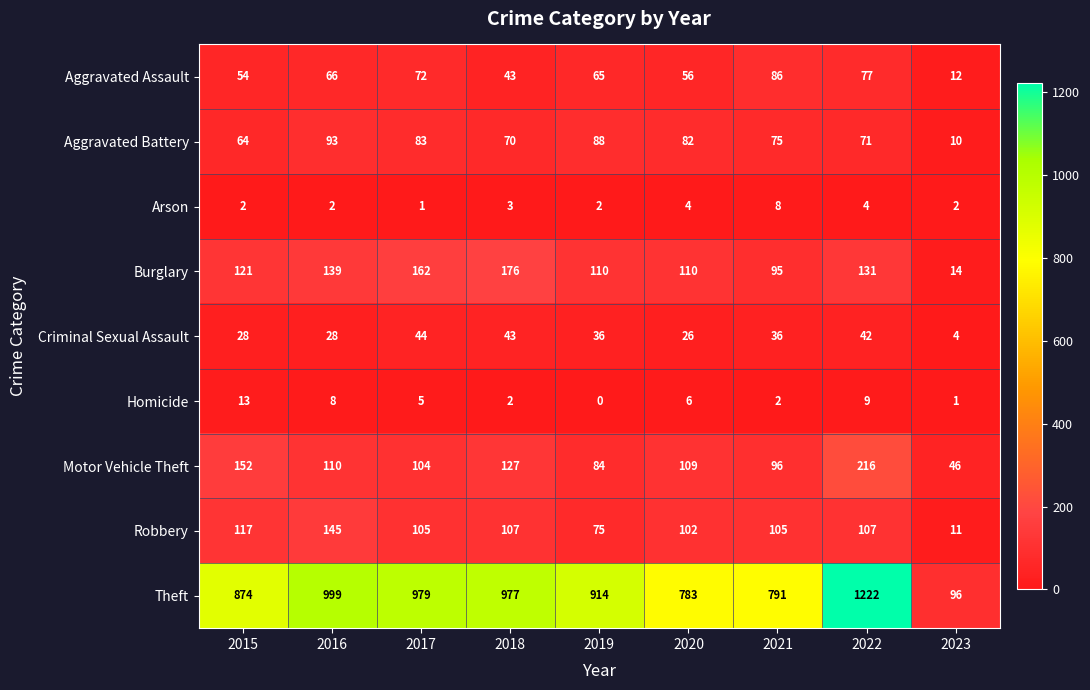

True or false: Robbery has a value of 4 at 2023.

False